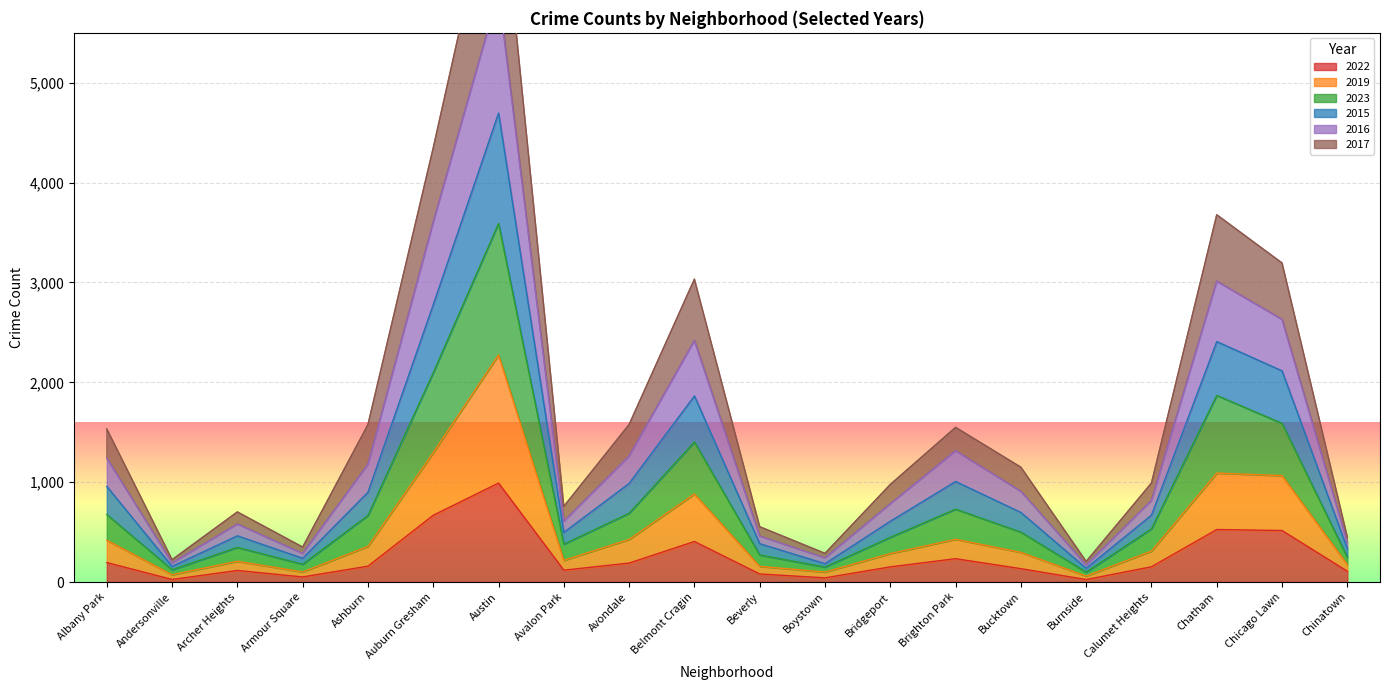

True or false: 2019 has more than 0 points higher than both neighbors.

True